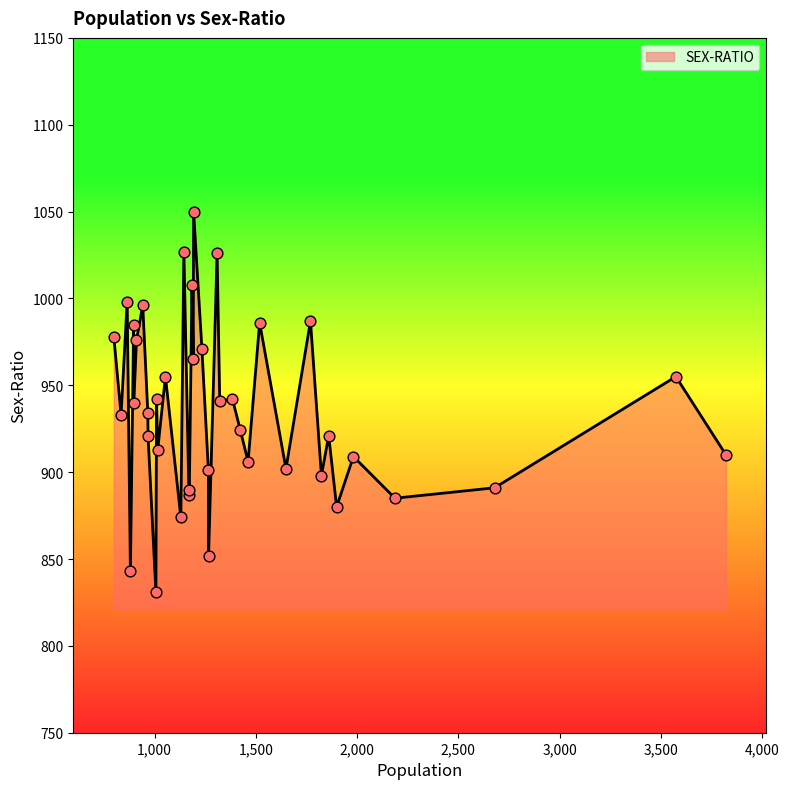

What is the smallest value displayed?

831